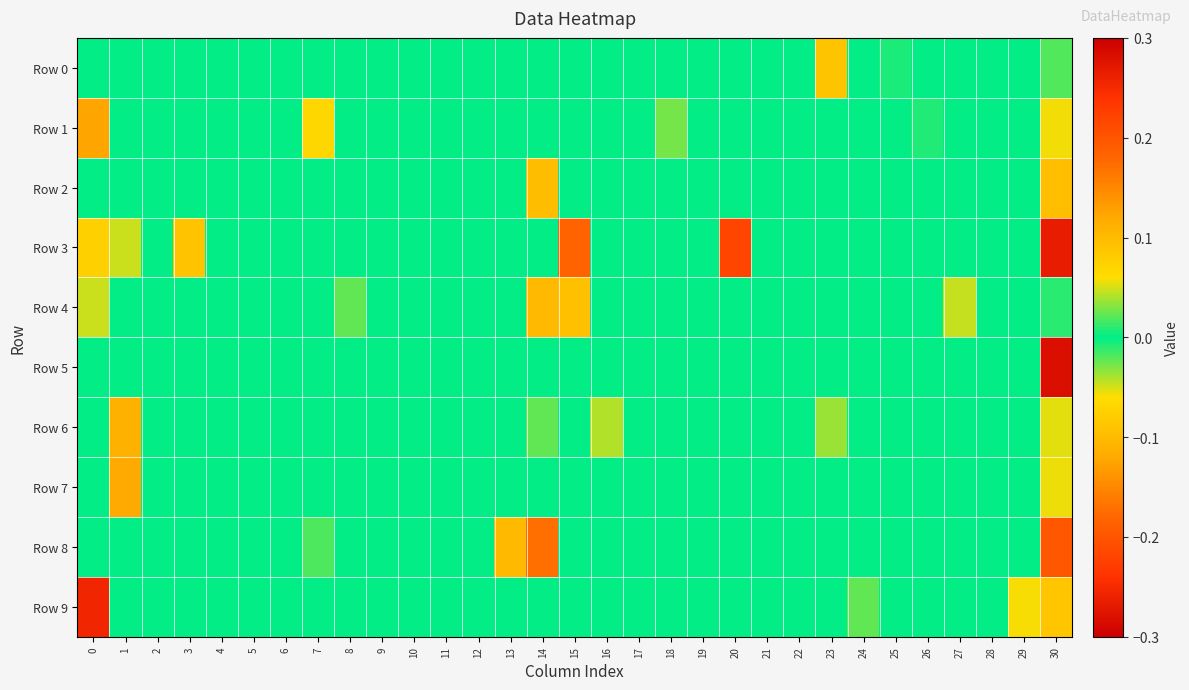

Between 17 and 1, which is larger?

17